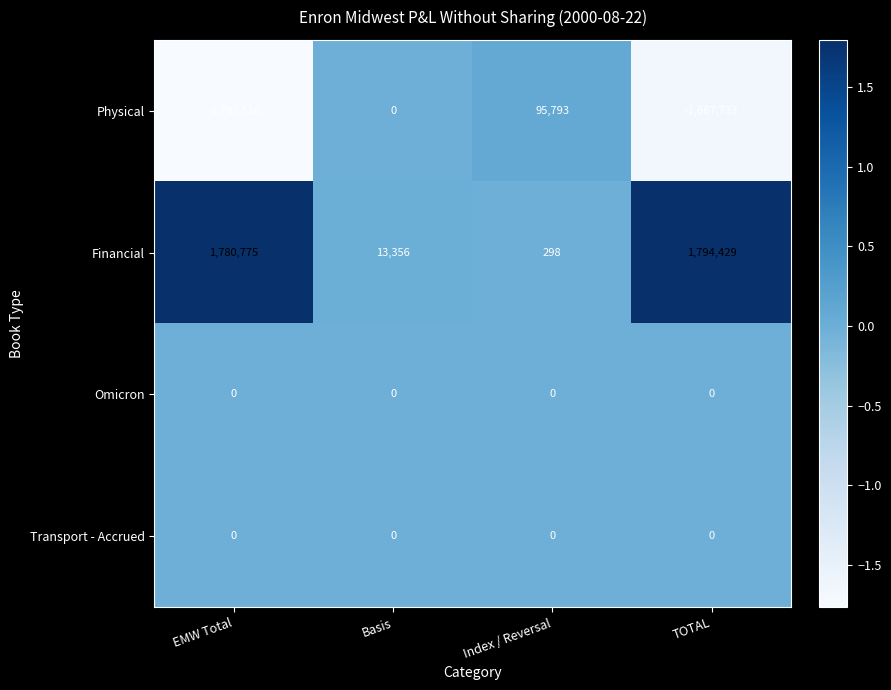

How many categories are shown in the chart?

4